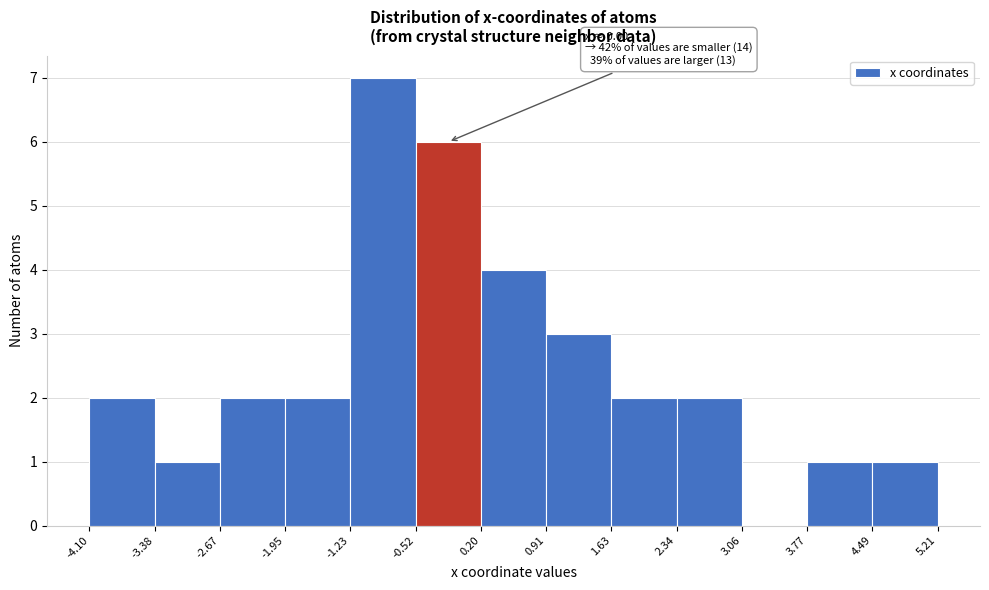

Over which range of the x-axis is the bar tallest?

-1.23 to -0.52